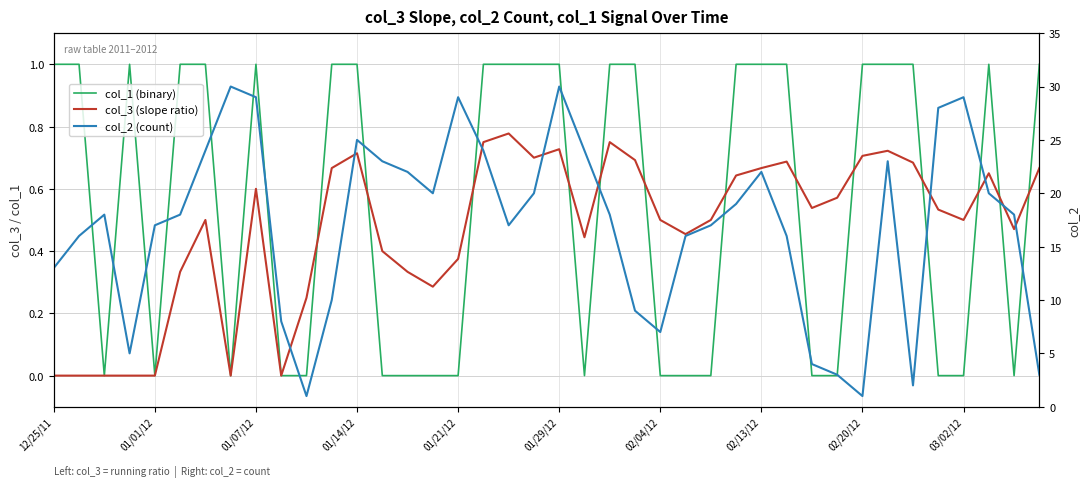

How many interior local peaks does the col_1 (binary) series have?

3